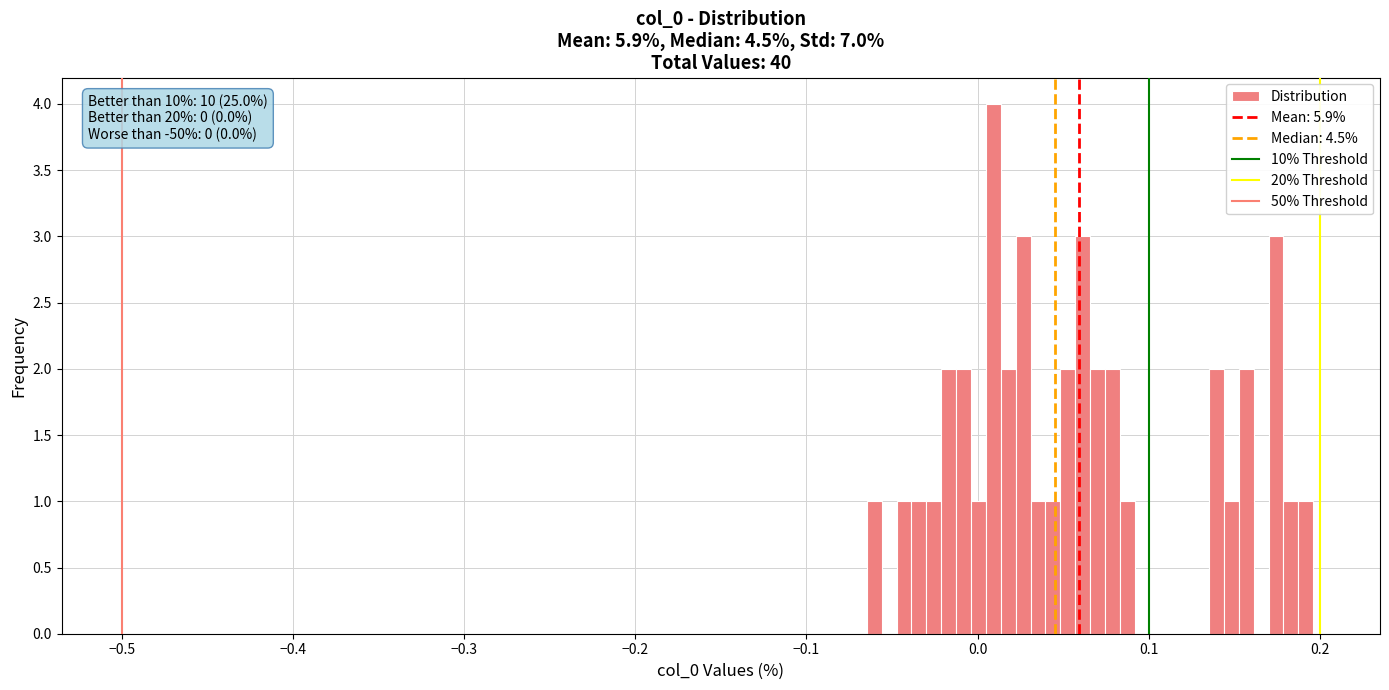

Read against the x-axis, roughly where is the centre of the tallest bar?

0.01